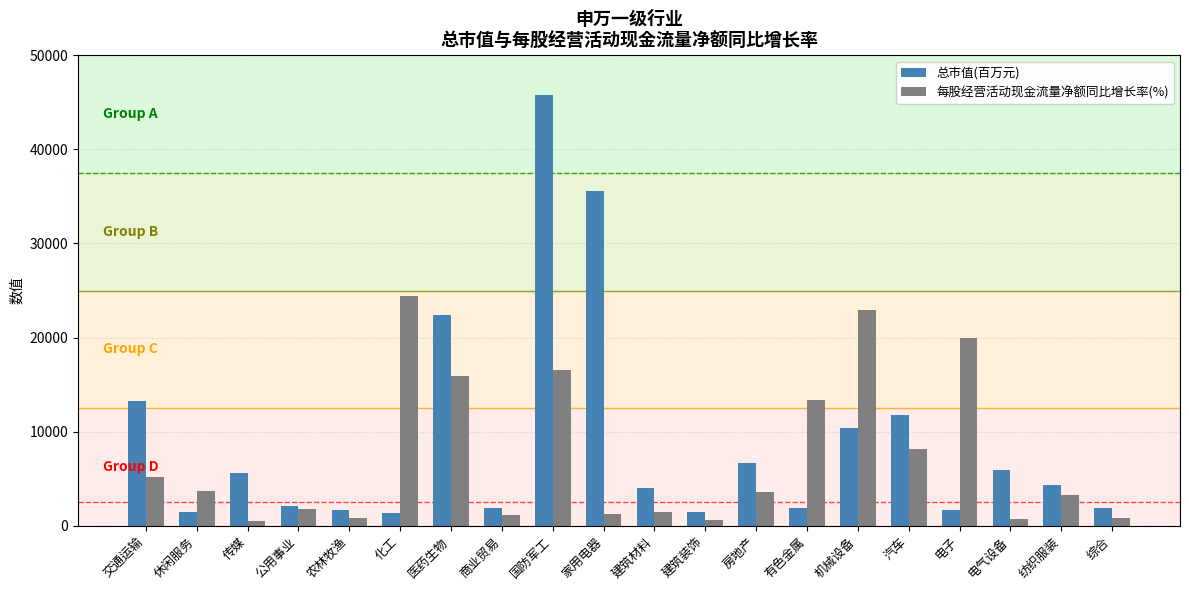

Which series has the largest total across all categories?

总市值(百万元)